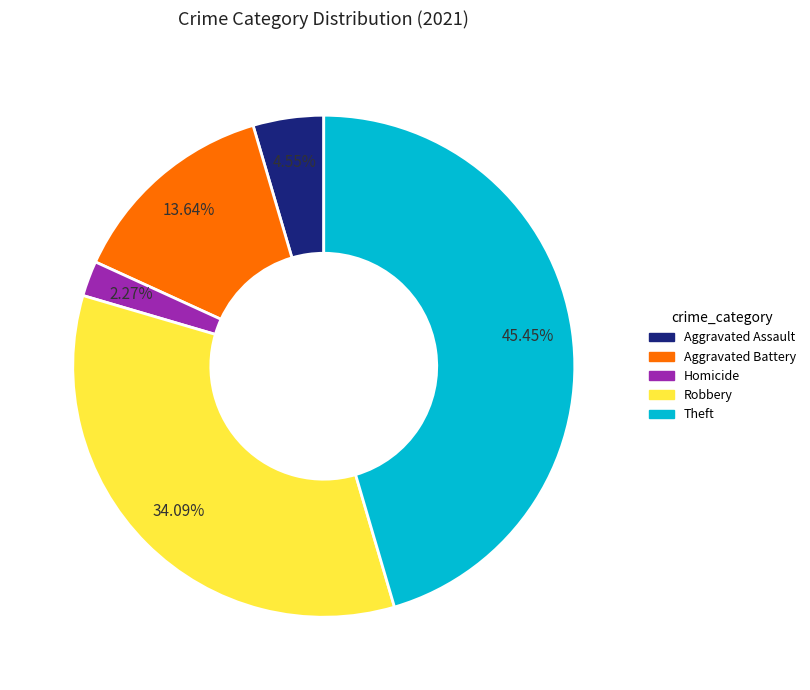

Does any single category account for the majority?

No